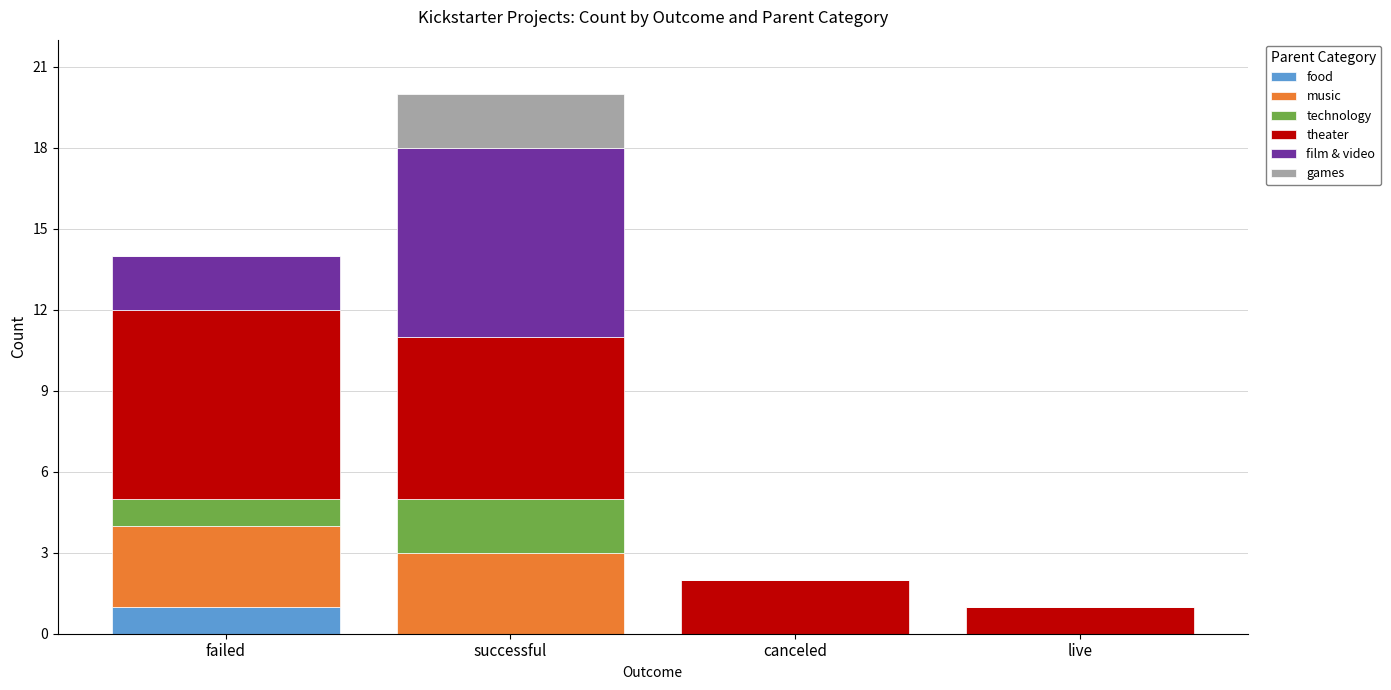

What is the total value across all series at failed?

14